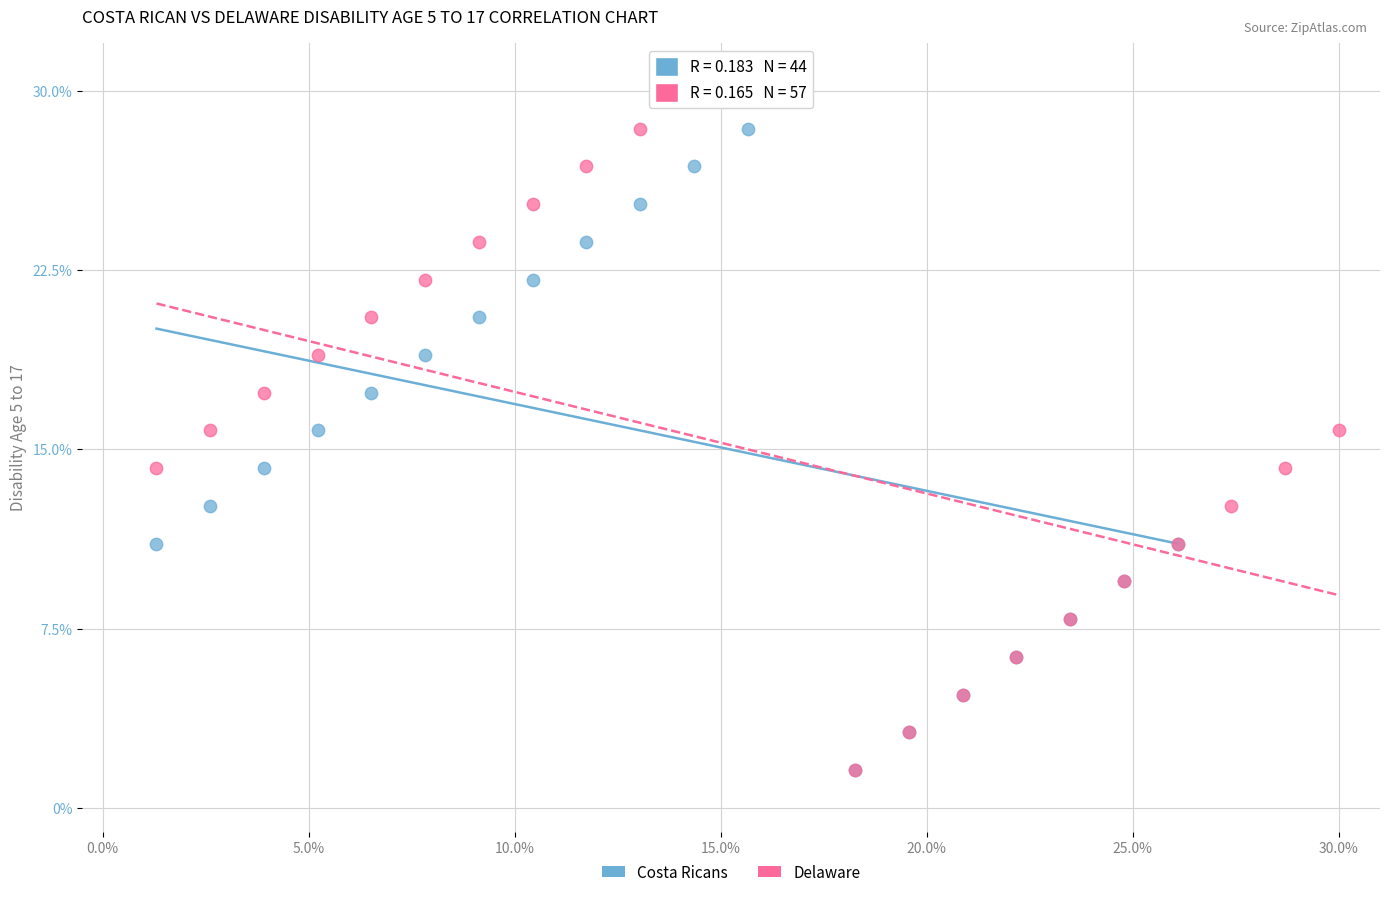

Which series contains the highest Y value?

Costa Ricans